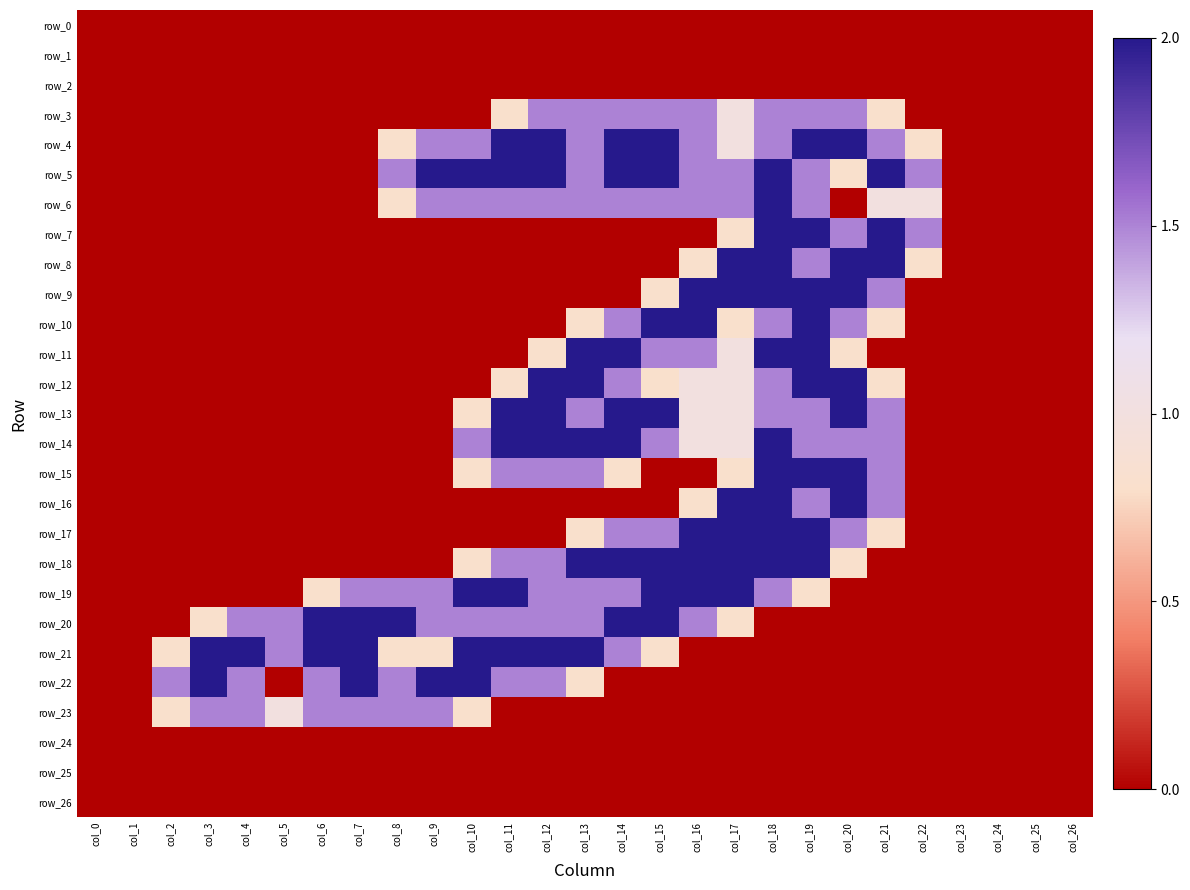

How many data points in row_20 are above 0?

15